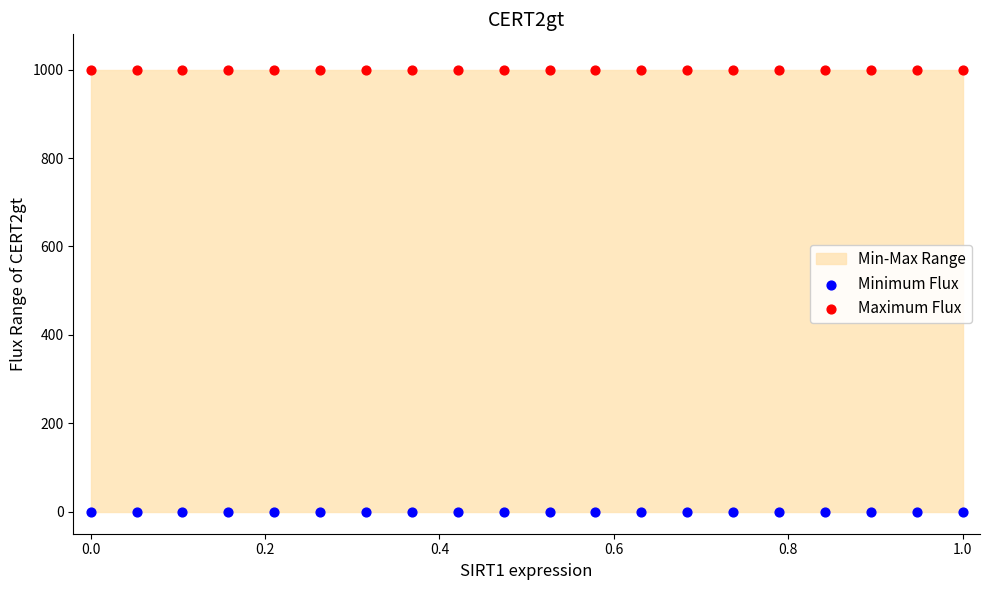

Which series contains the lowest Y value?

Minimum Flux